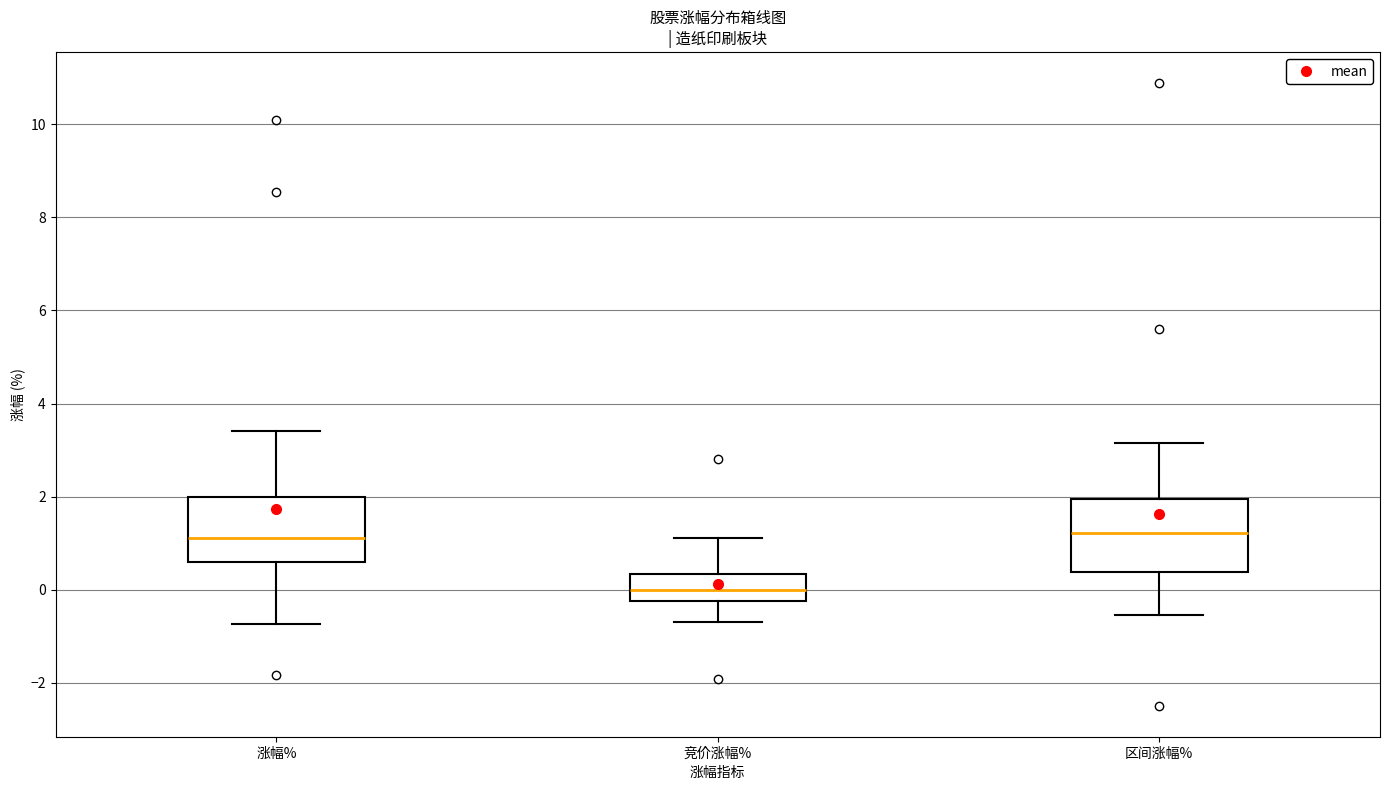

Reading left to right, transcribe this box plot: for each box, give where its median line is, the range the box spans, and where its two whiskers end, as read against the y-axis. The values are not printed on the chart, so give them approximately, as read against the axis.

涨幅%: median 1.2, box 0.6 to 2.0, whiskers -0.8 to 3.4
竞价涨幅%: median 0.0, box -0.2 to 0.4, whiskers -0.6 to 1.2
区间涨幅%: median 1.2, box 0.4 to 2.0, whiskers -0.6 to 3.2